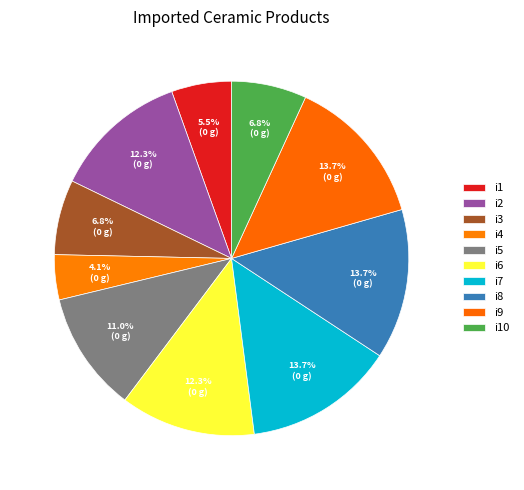

Count the number of slices in the pie.

10